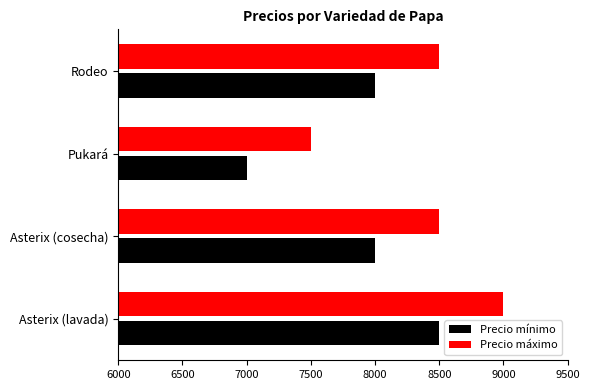

What is the approximate value of Precio máximo at Asterix (lavada)?

9000